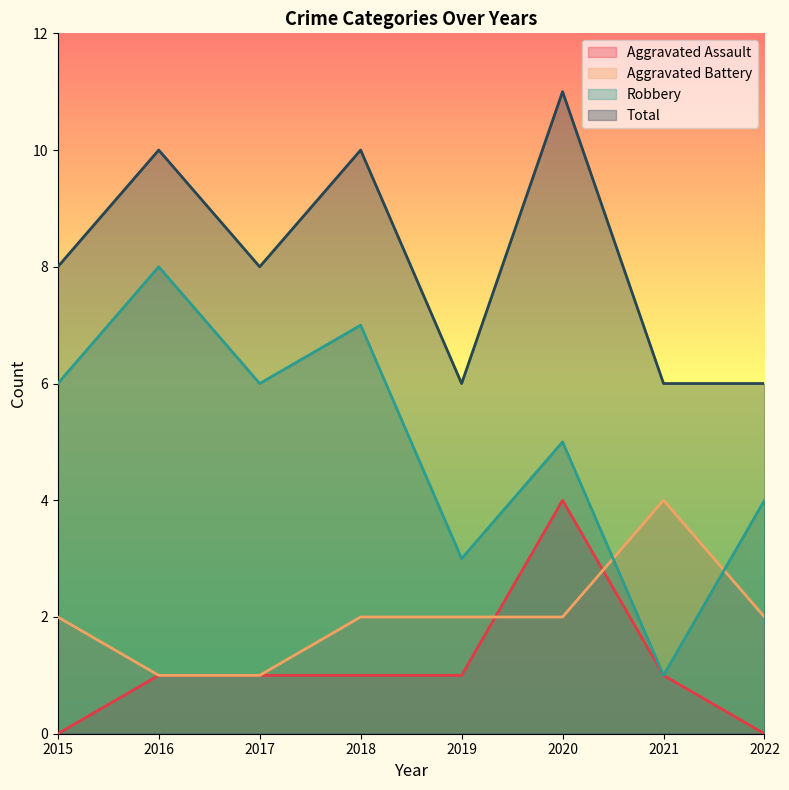

How many lines are shown in the chart?

4